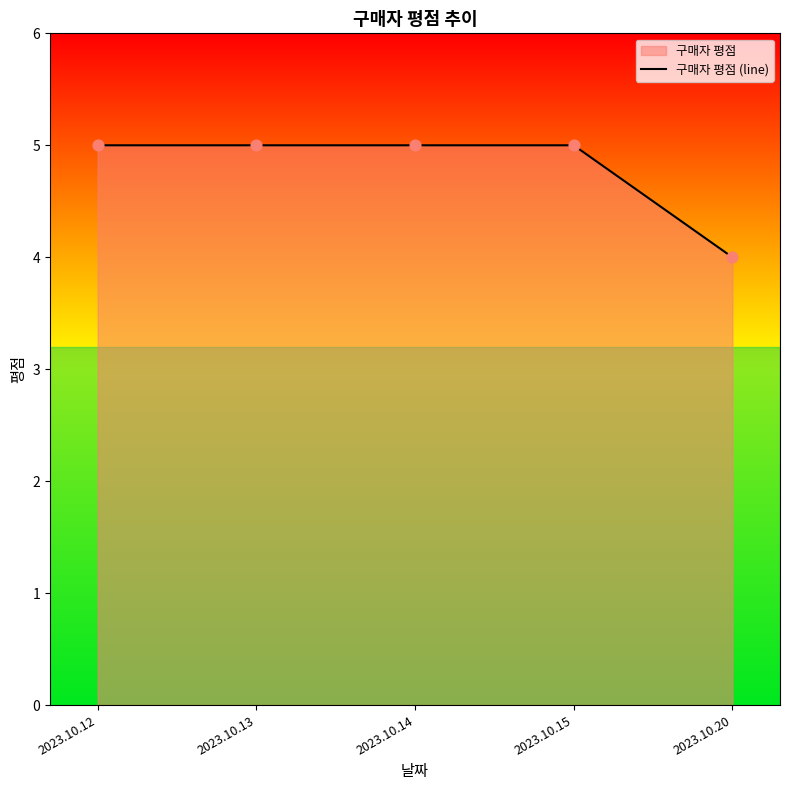

What is the ratio of the value at 2023.10.14 to the value at 2023.10.20?

1.2